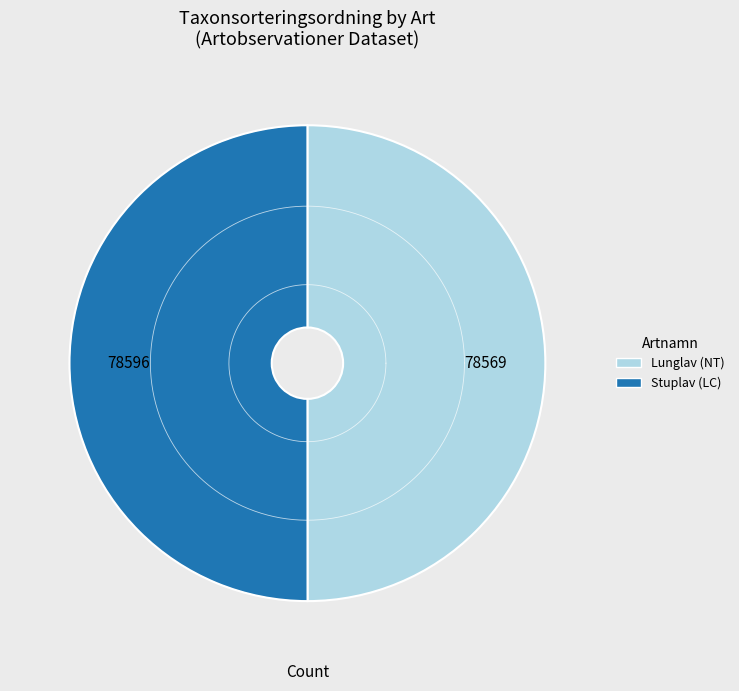

Which category accounts for the majority?

Stuplav (LC)